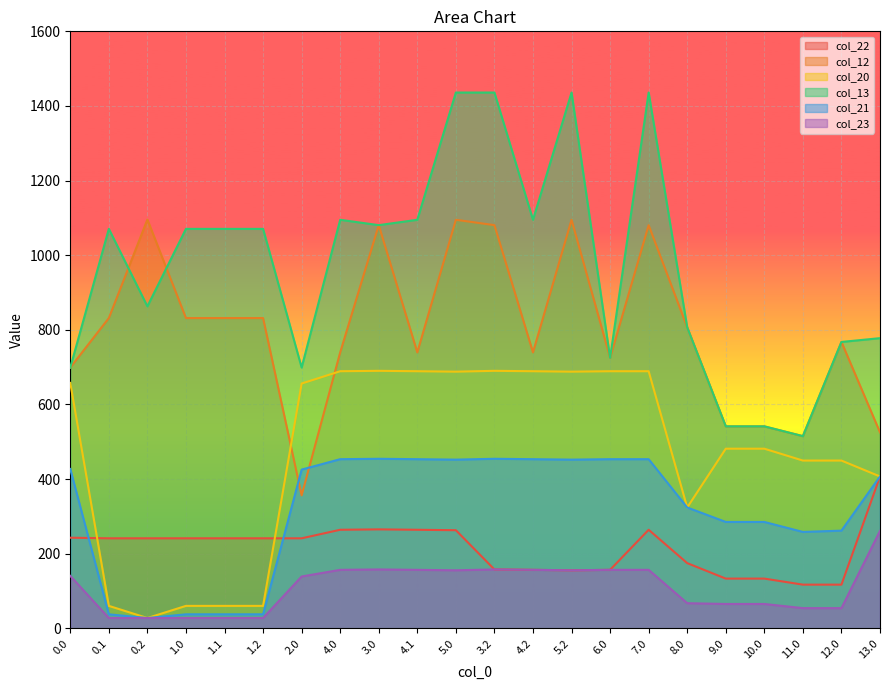

At 8.0, list the series in order from largest to smallest.

col_12, col_13, col_20, col_21, col_22, col_23